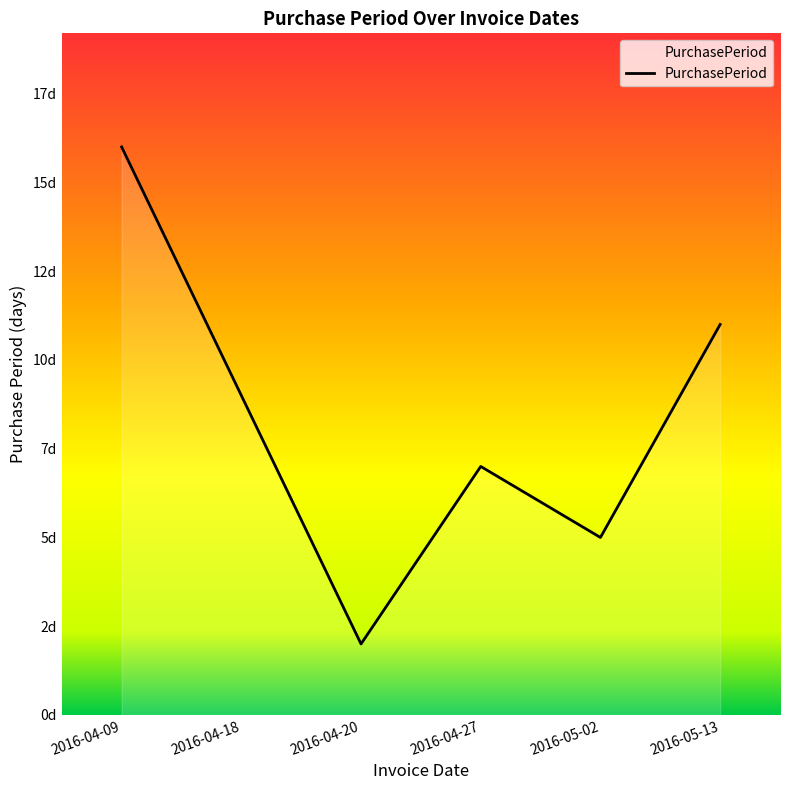

How many points are higher than both their immediate neighbors (excluding endpoints)?

1